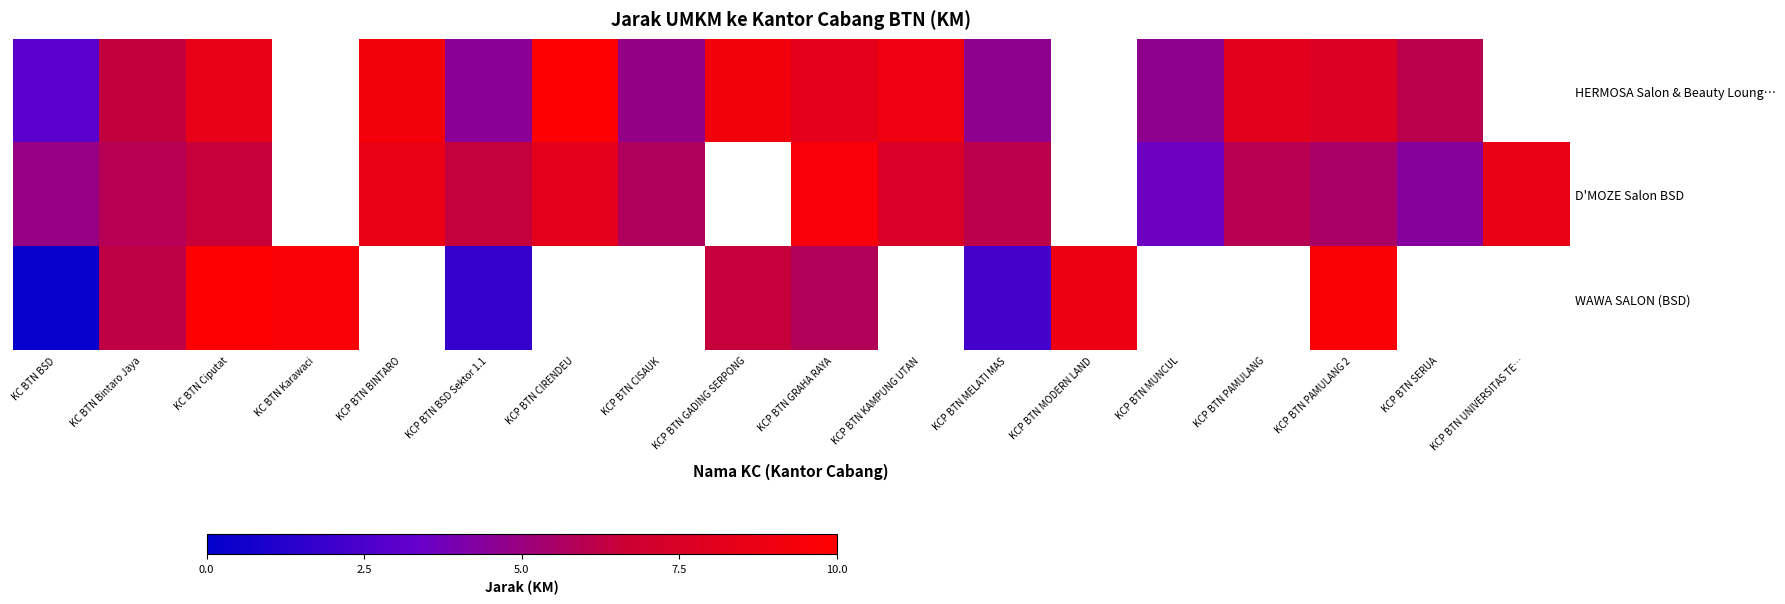

What is the approximate value of HERMOSA Salon & Beauty Loung… at KCP BTN MUNCUL?

4.7